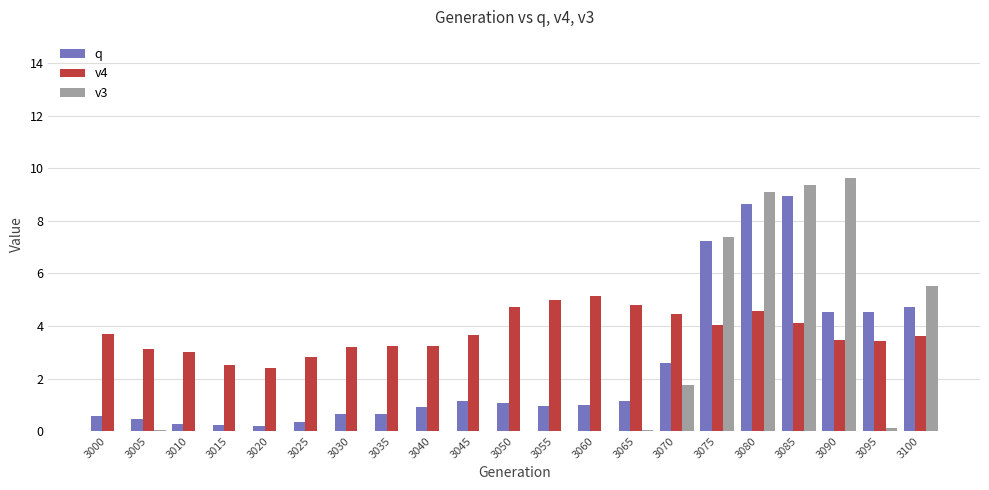

At which label is v3 closest to 4?

3100